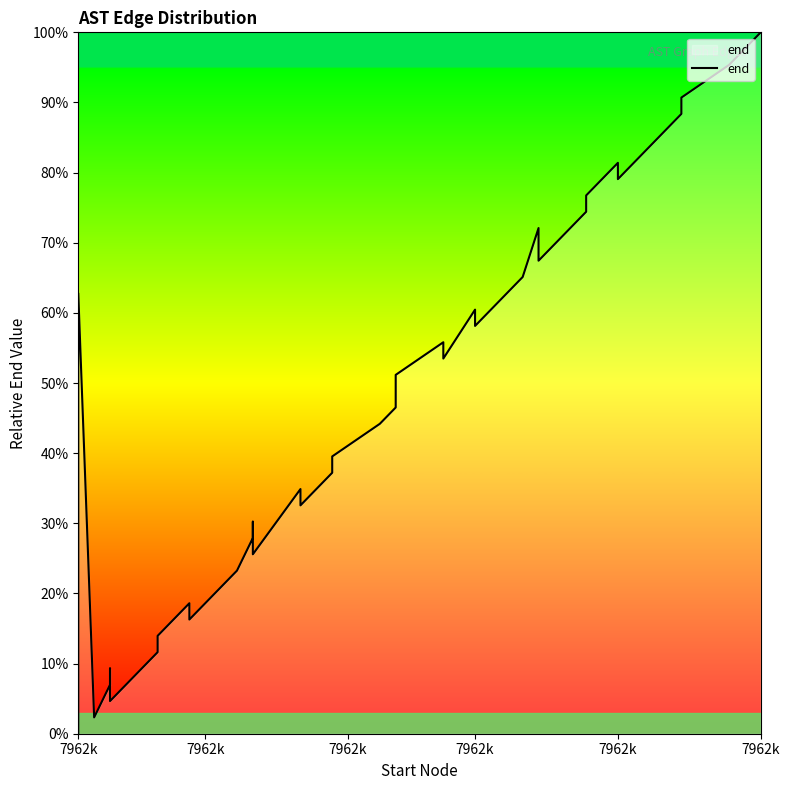

At which category does the data reach its first local valley?

7962k